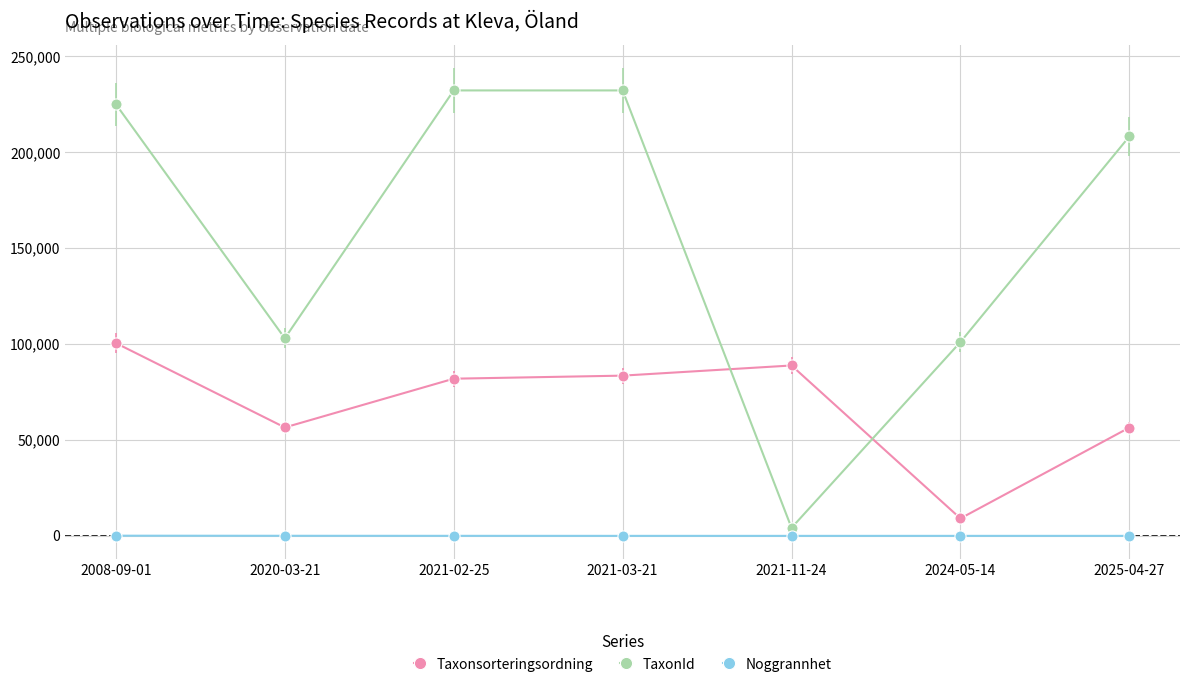

How many interior local valleys does the TaxonId series have?

2